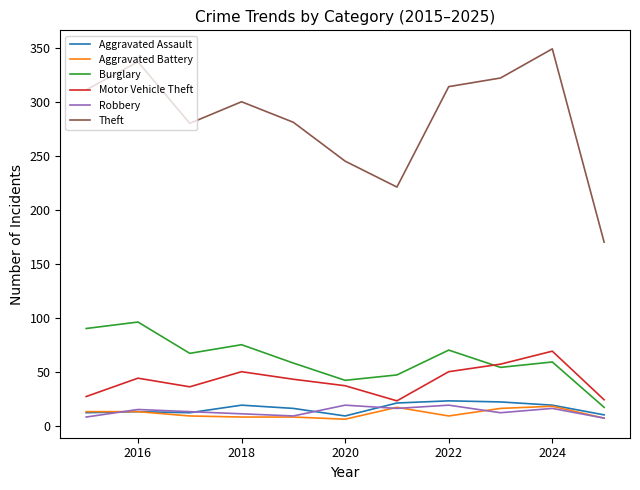

How many lines are shown in the chart?

6